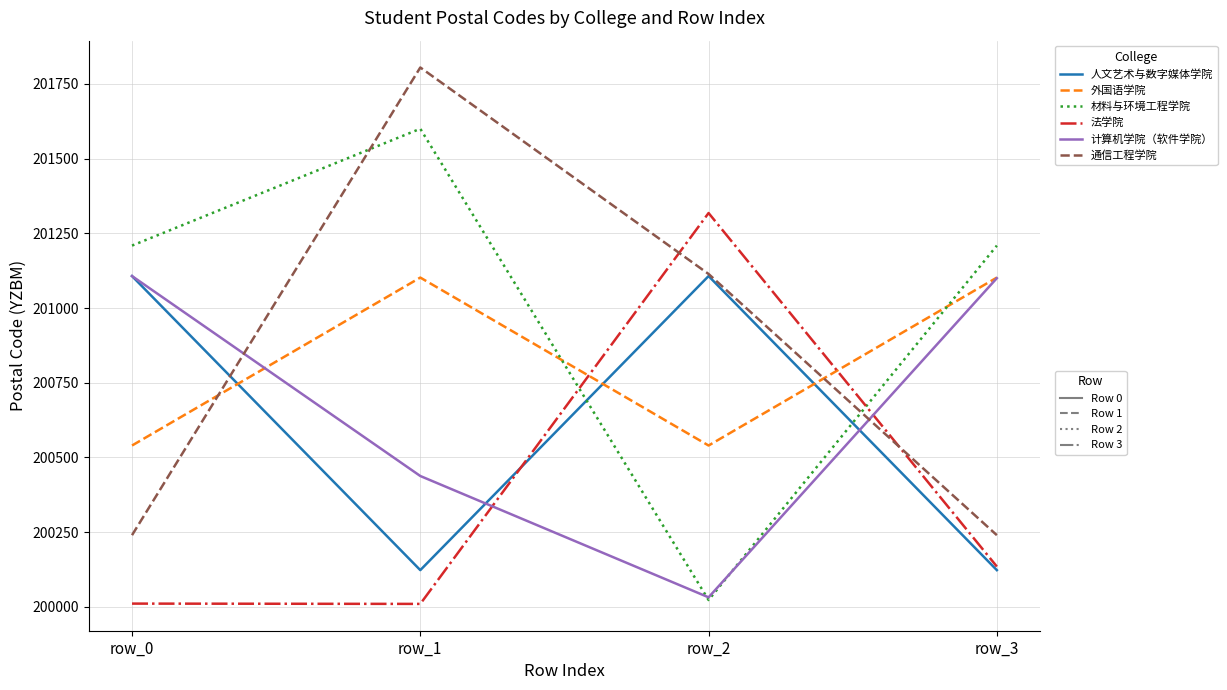

At which category does the chart reach its peak across all series?

row_1